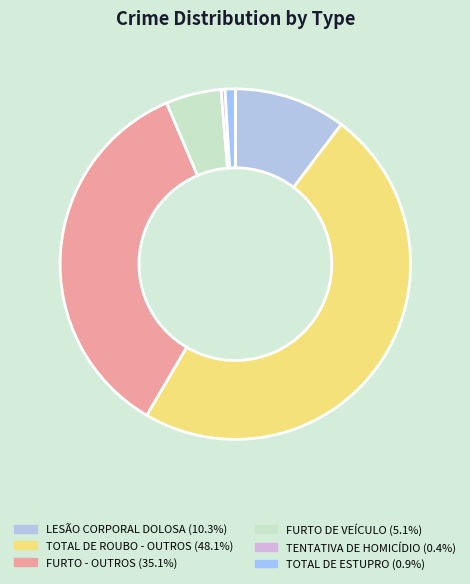

Count the number of slices in the pie.

6